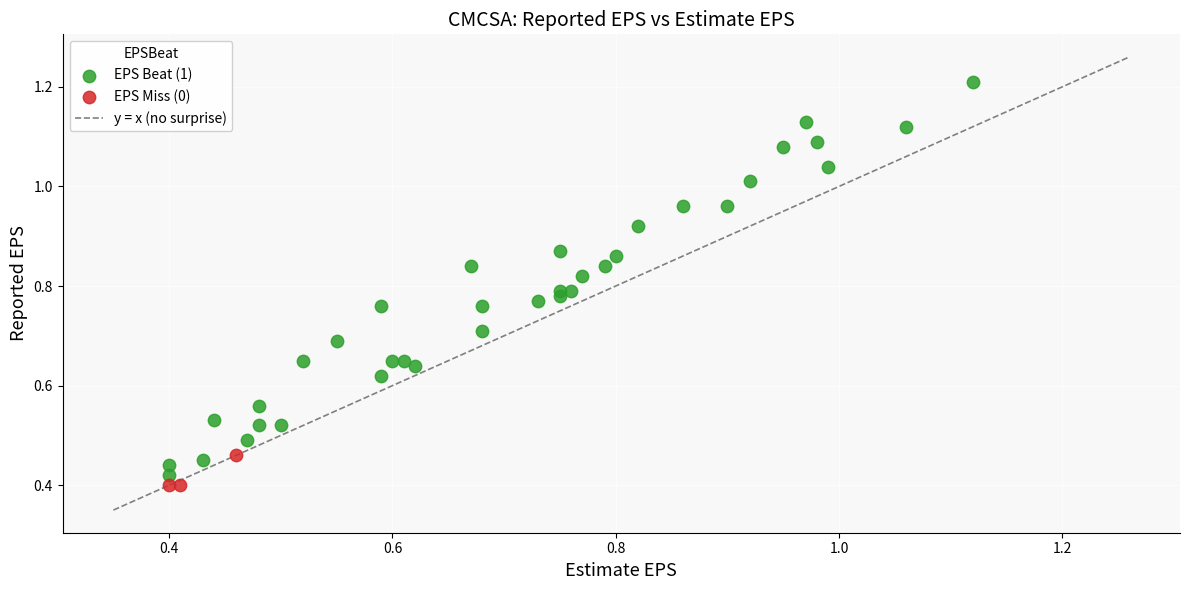

Which series has the largest Y range (max minus min)?

EPS Beat (1)